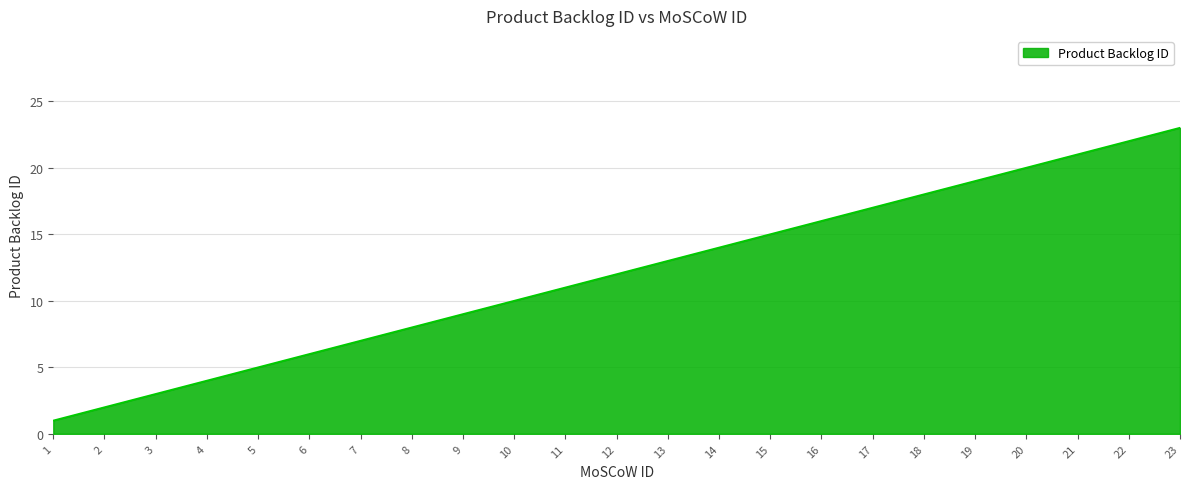

Is it true that the value at 19 is 19?

True